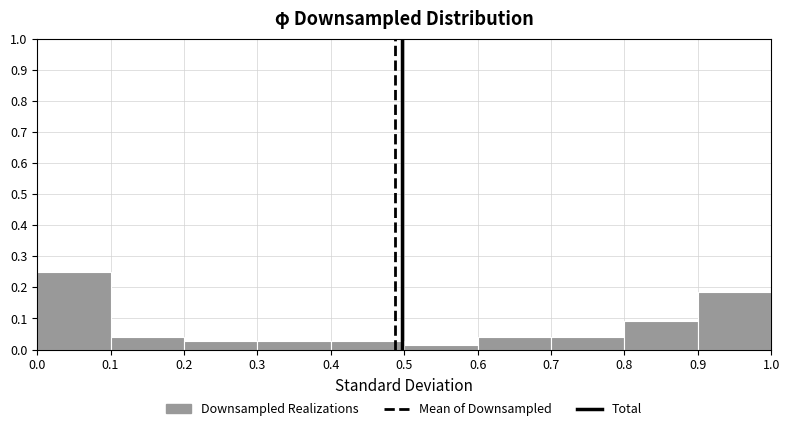

What is the height of the bar covering 0.4 to 0.5 on the x-axis? The values are not printed on the chart, so give them approximately, as read against the axis.

0.03